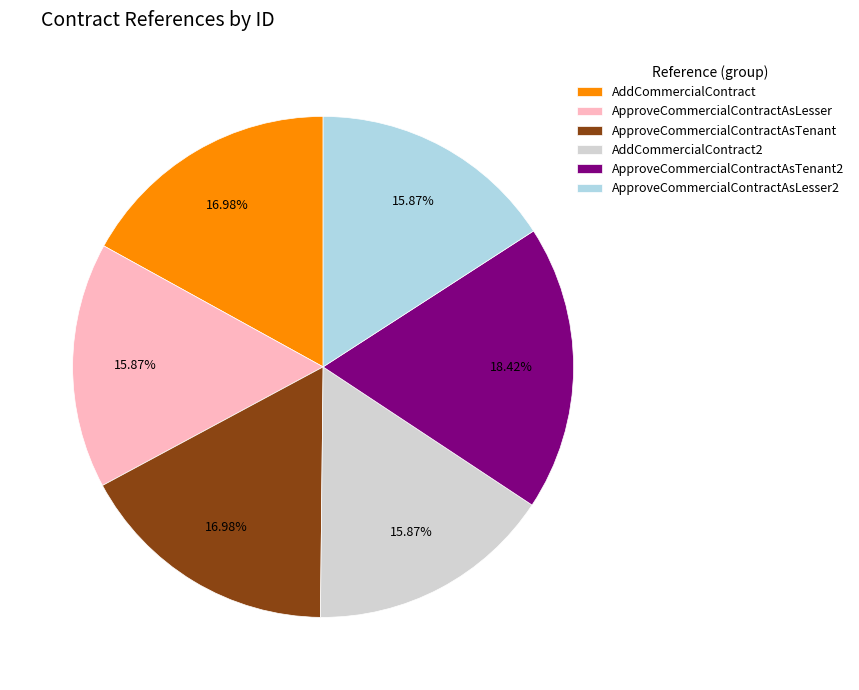

To the nearest percent, what is the difference between the largest and smallest slice percentages?

3%